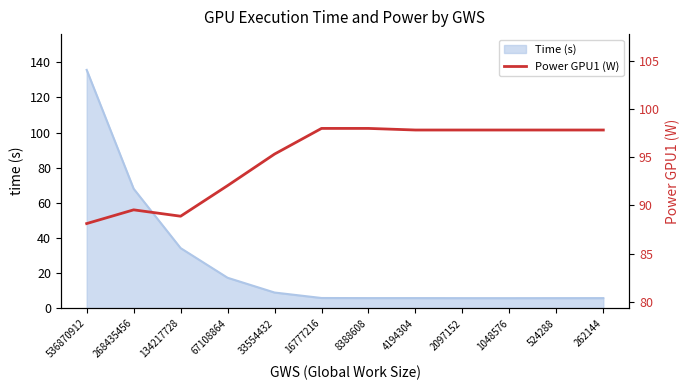

What is the value of the 7th point from the left?

98.0